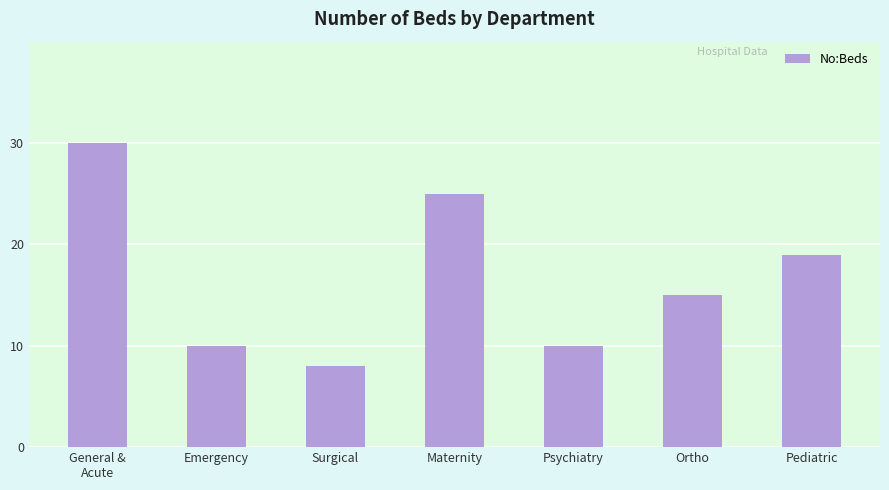

Are the bars horizontal?

No